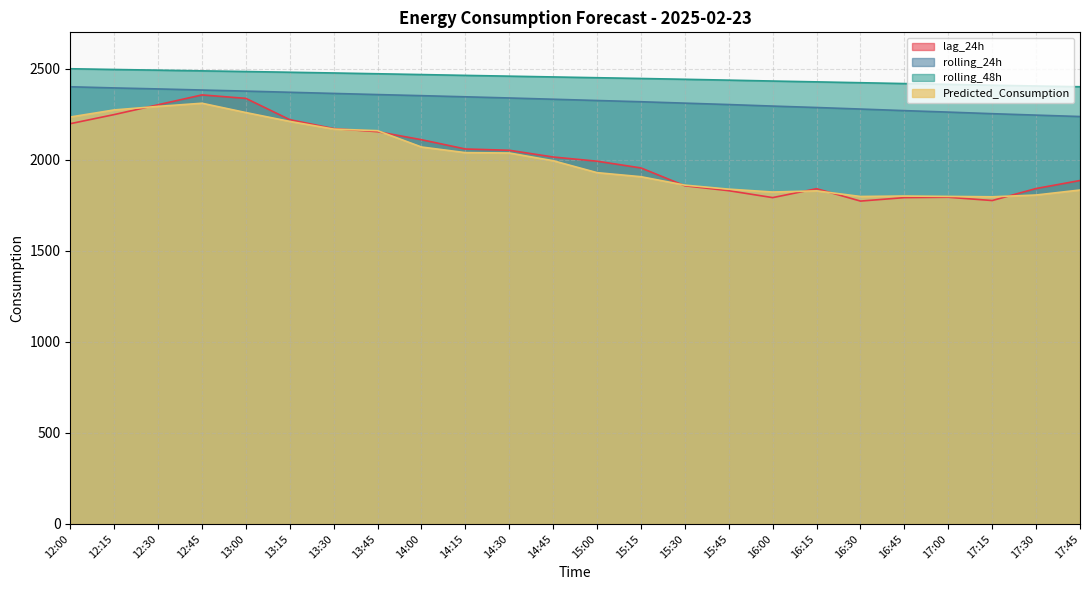

What is the minimum value shown in the chart?

1773.0